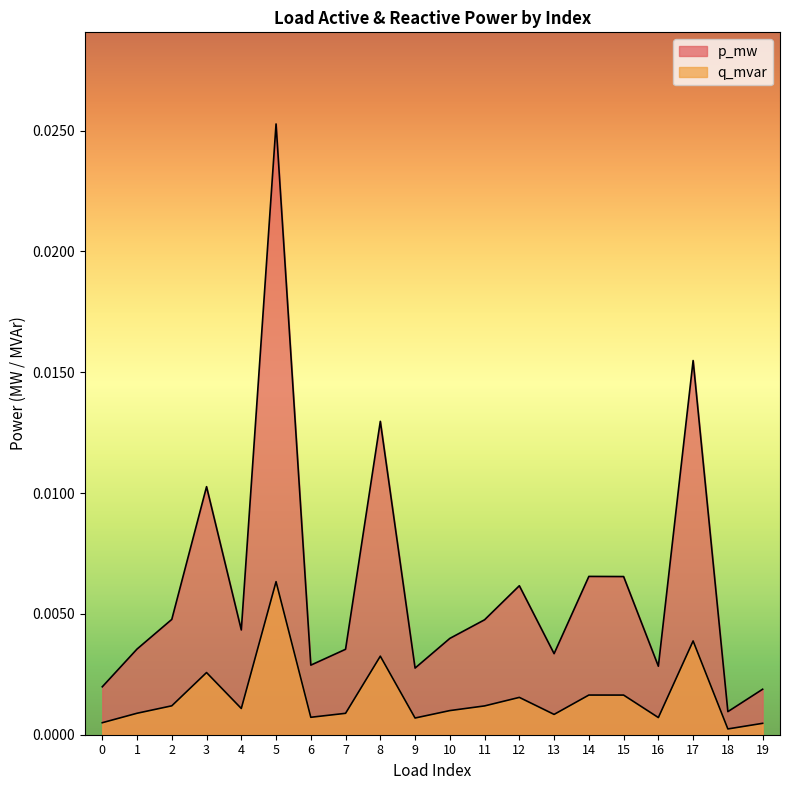

In q_mvar, how many points are lower than both neighbors (excluding endpoints)?

6